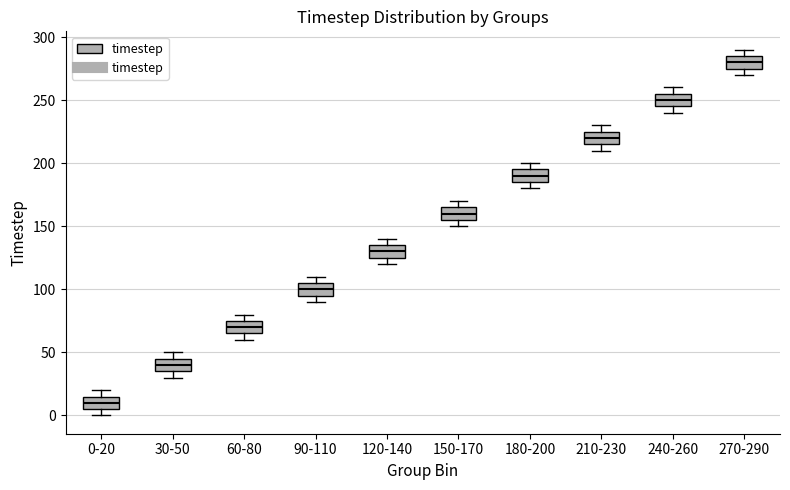

Reading left to right, transcribe this box plot: for each box, give where its median line is, the range the box spans, and where its two whiskers end, as read against the y-axis. The values are not printed on the chart, so give them approximately, as read against the axis.

0-20: median 10, box 5 to 15, whiskers 0 to 20
30-50: median 40, box 35 to 45, whiskers 30 to 50
60-80: median 70, box 65 to 75, whiskers 60 to 80
90-110: median 100, box 95 to 105, whiskers 90 to 110
120-140: median 130, box 125 to 135, whiskers 120 to 140
150-170: median 160, box 155 to 165, whiskers 150 to 170
180-200: median 190, box 185 to 195, whiskers 180 to 200
210-230: median 220, box 215 to 225, whiskers 210 to 230
240-260: median 250, box 245 to 255, whiskers 240 to 260
270-290: median 280, box 275 to 285, whiskers 270 to 290